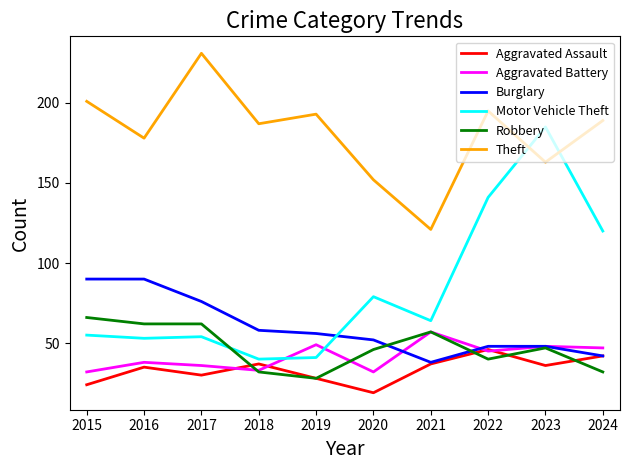

At which label is Motor Vehicle Theft closest to 112?

2024